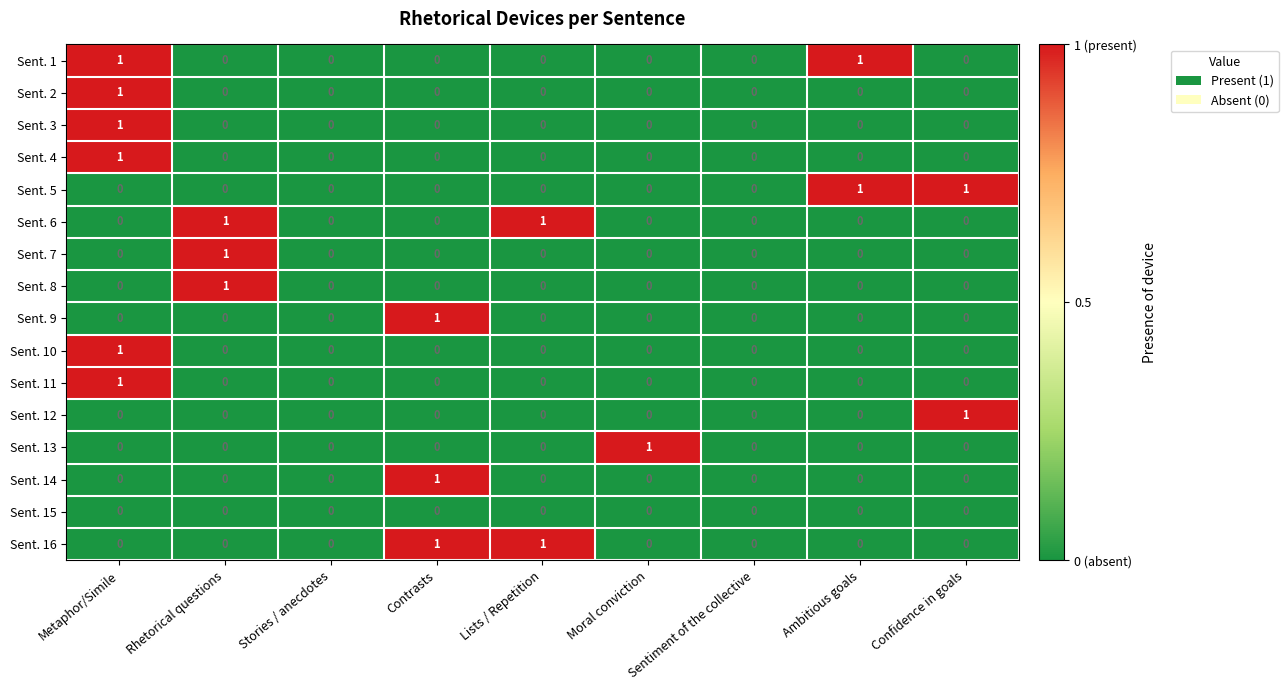

True or false: Sent. 13 has a value of 1 at Ambitious goals.

False